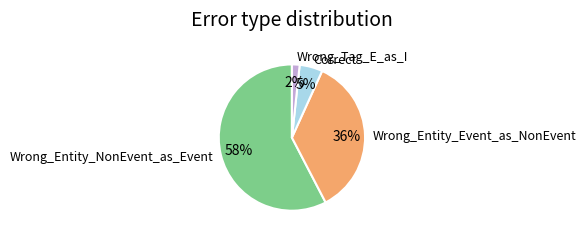

Which slice is the smallest?

Wrong_Tag_E_as_I